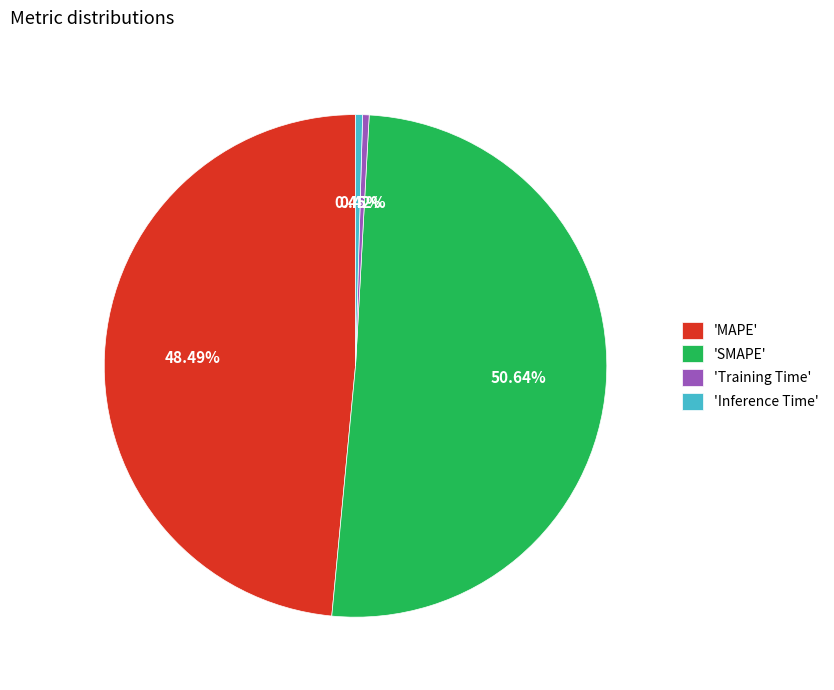

Which category has the biggest portion of the pie?

'SMAPE'